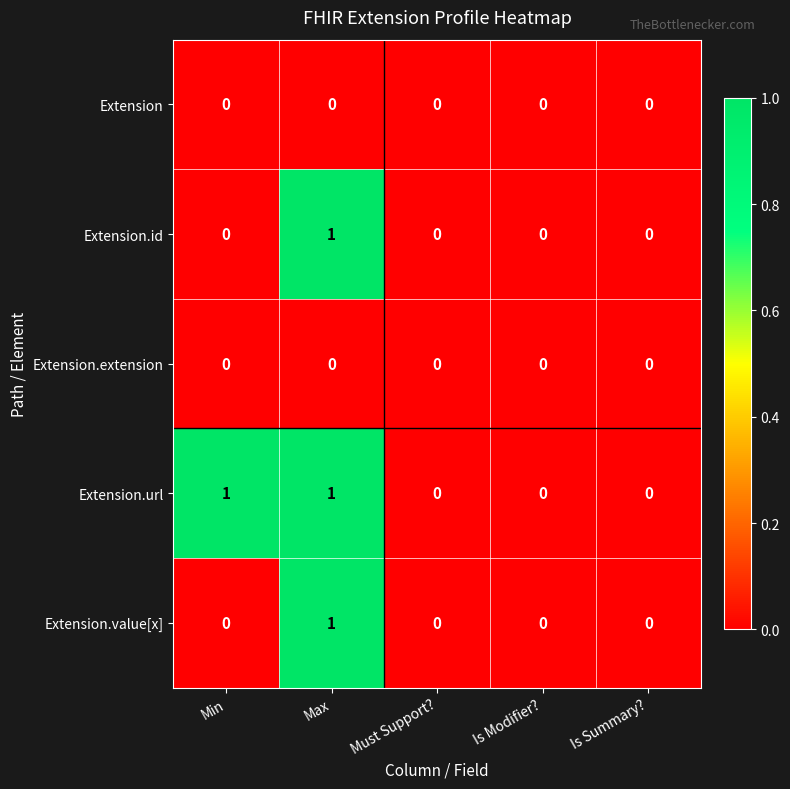

Count the Extension.id values in the range 0 to 1.

5